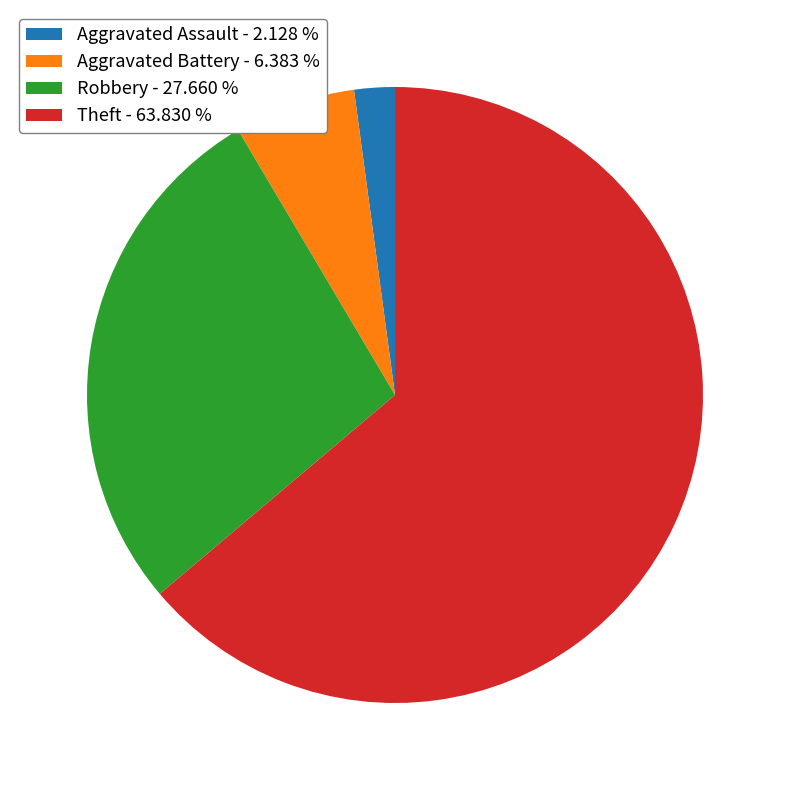

Count the number of slices in the pie.

4